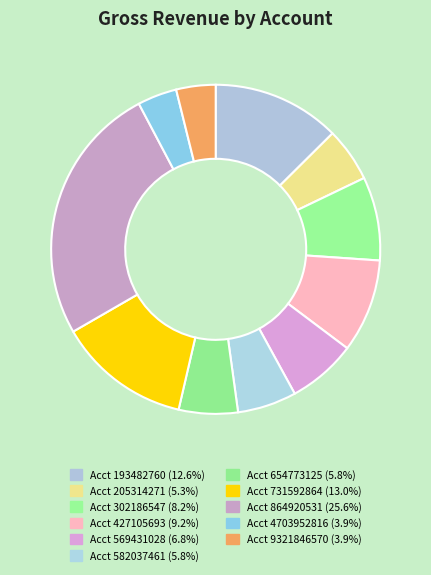

Count the number of slices in the pie.

11